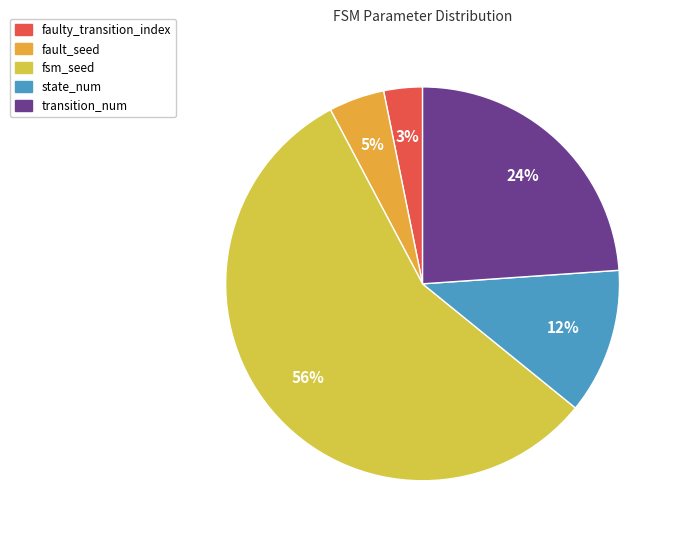

To the nearest percent, what percentage of the pie is state_num?

12%